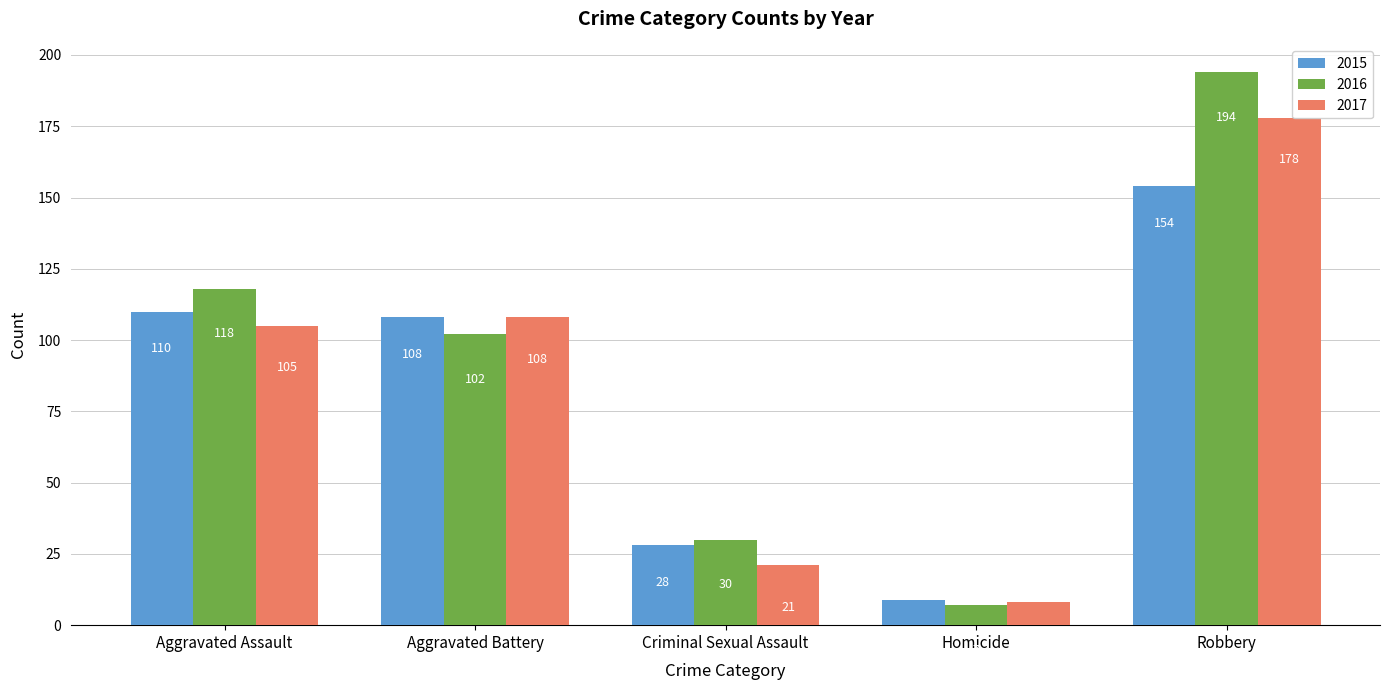

What is the label of the 2nd bar from the left?

Aggravated Battery